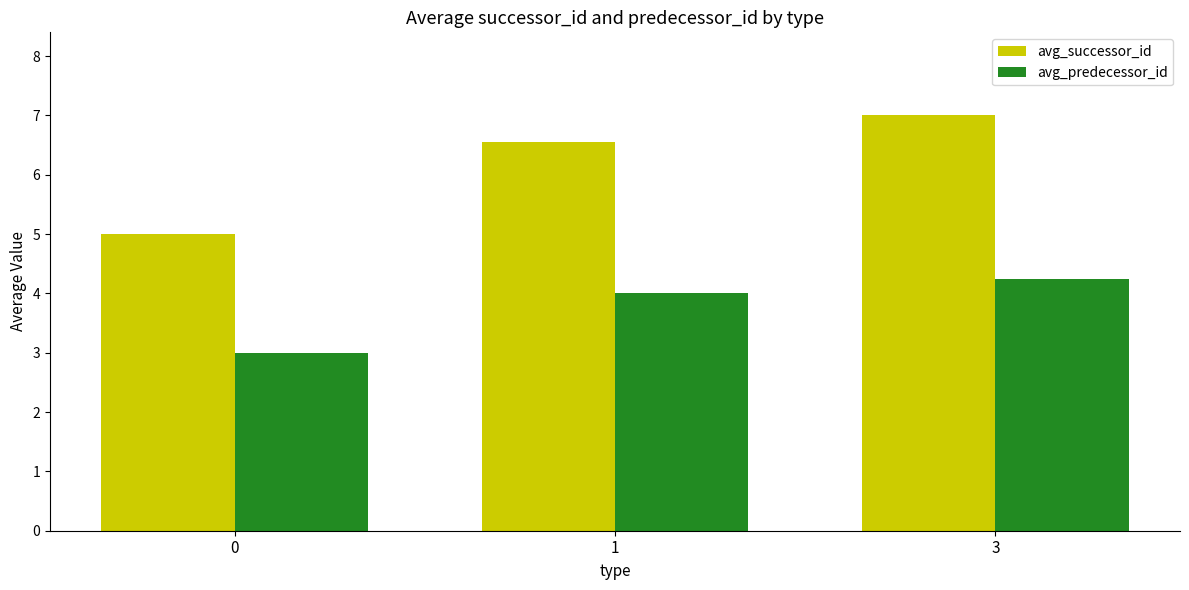

What is the maximum value shown in the chart?

7.0